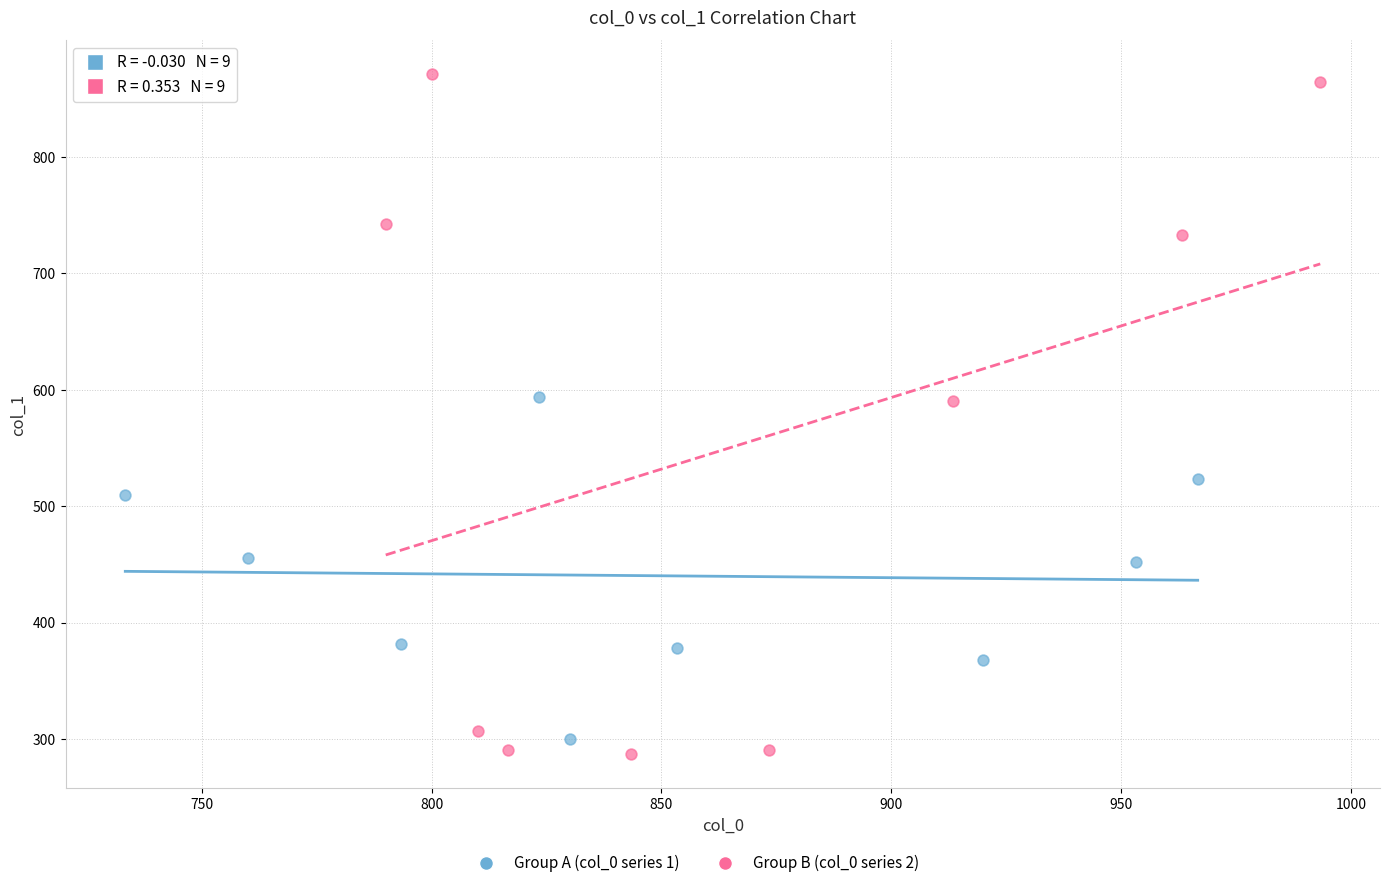

Which series contains the highest Y value?

Group B (col_0 series 2)